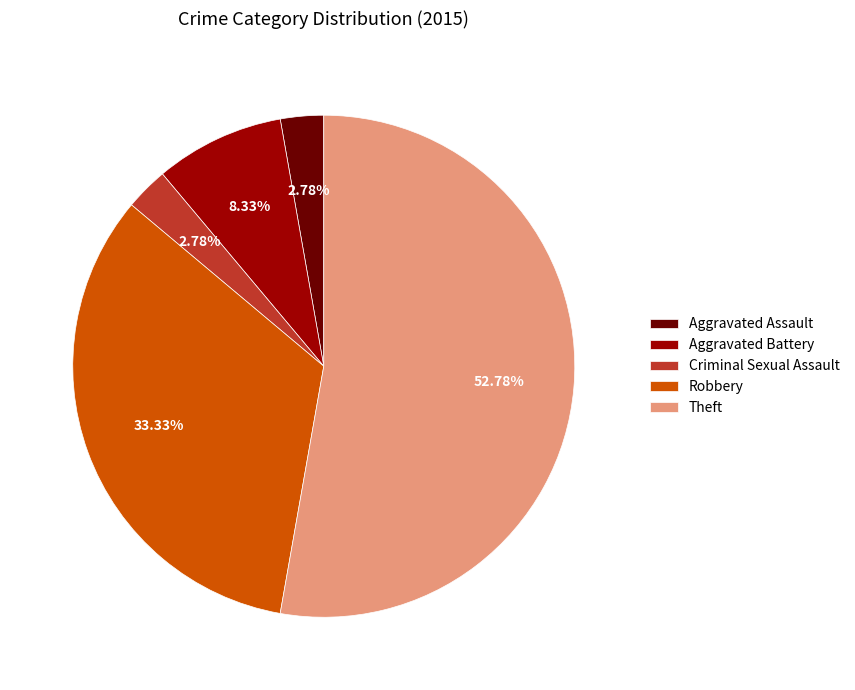

Combined, do Criminal Sexual Assault and Aggravated Battery account for over 50%?

No